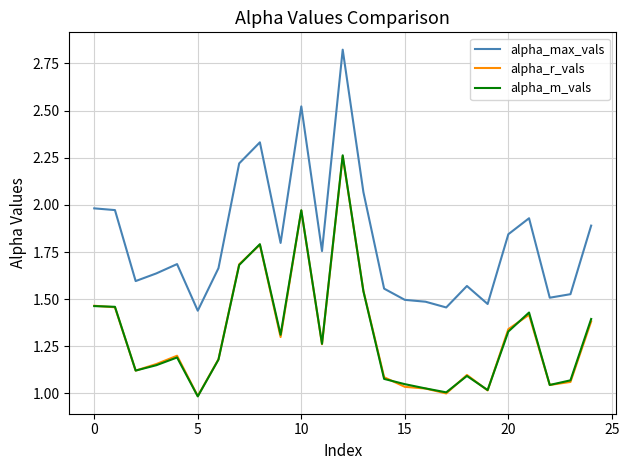

Which series has the widest spread of values?

alpha_max_vals